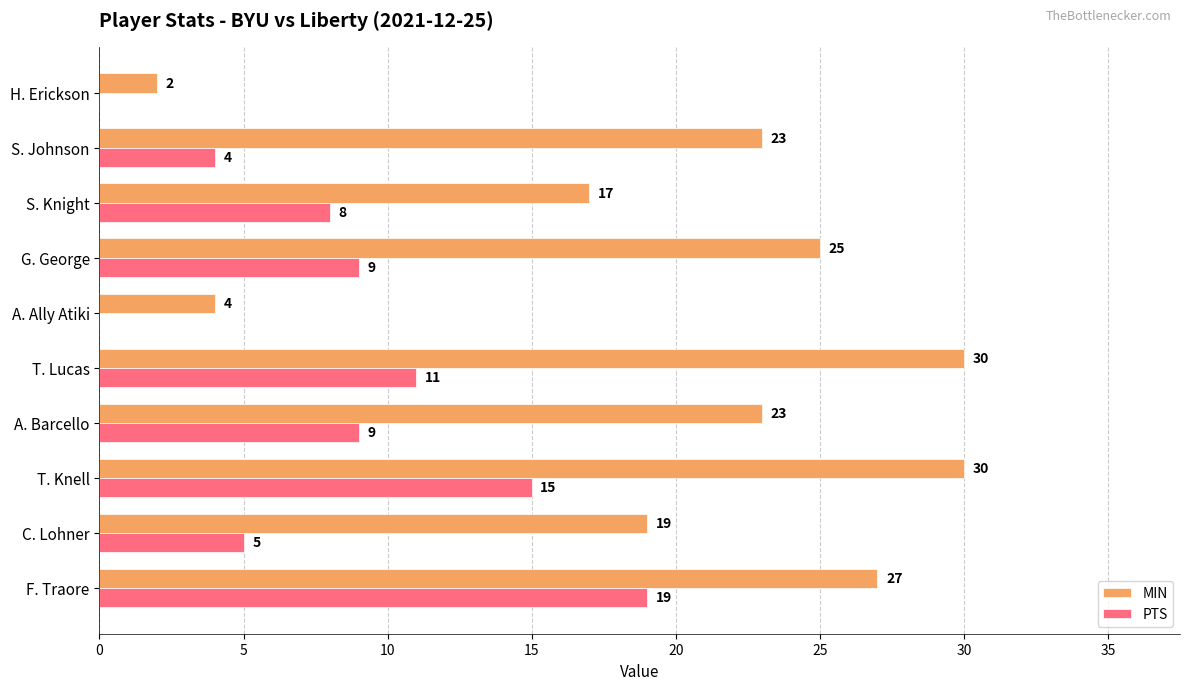

Where is MIN nearest to the value 16?

S. Knight